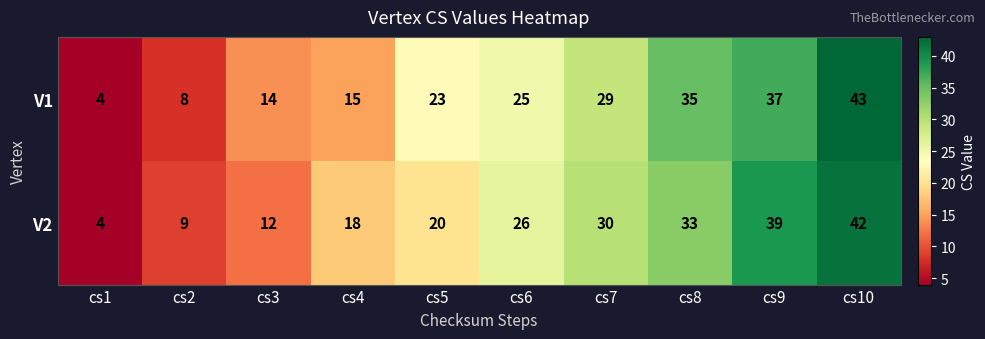

Reading left to right, transcribe all the data shown in this chart.

V1: cs1=4	cs2=8	cs3=14	cs4=15	cs5=23	cs6=25	cs7=29	cs8=35	cs9=37	cs10=43
V2: cs1=4	cs2=9	cs3=12	cs4=18	cs5=20	cs6=26	cs7=30	cs8=33	cs9=39	cs10=42